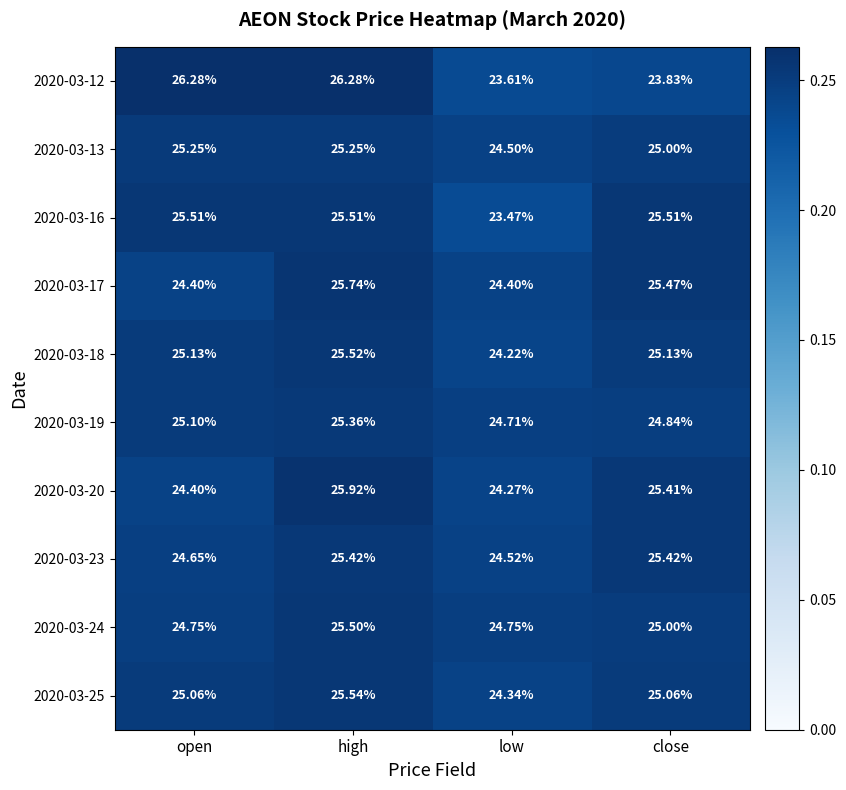

Between high and close, which series saw the biggest shift?

2020-03-12